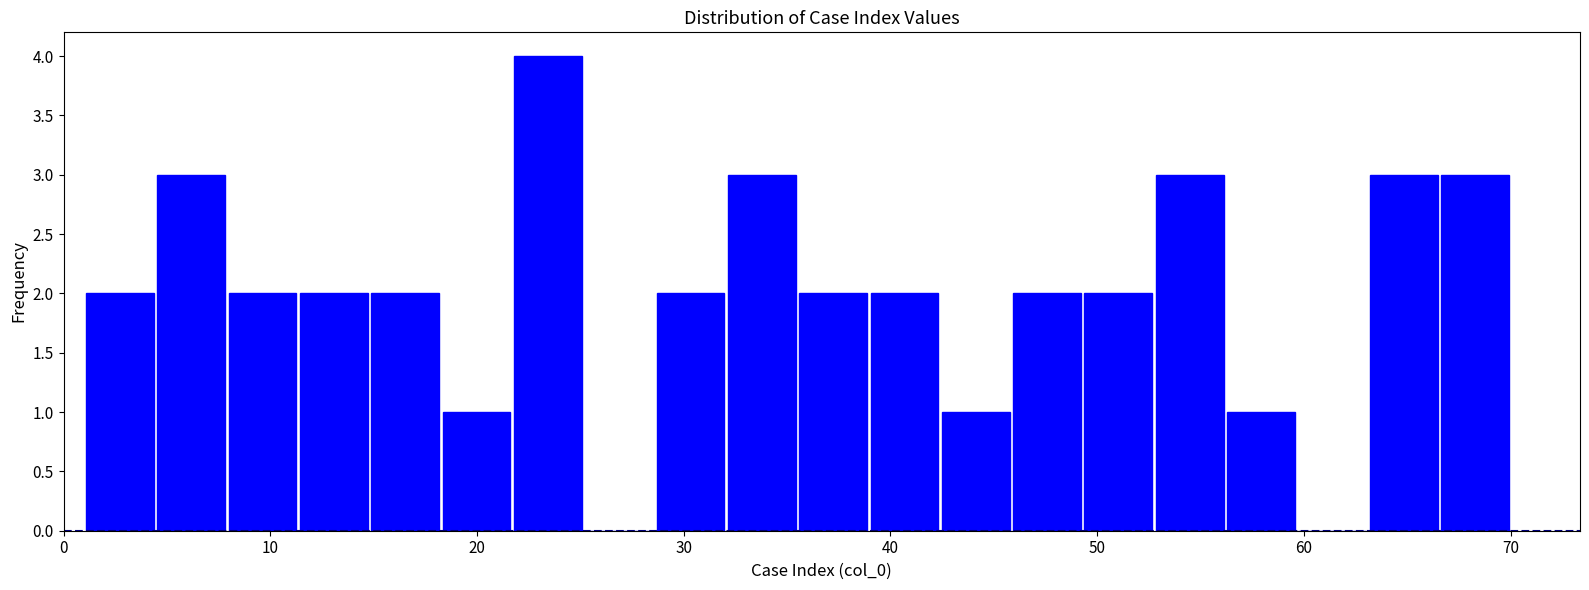

Read against the x-axis, roughly where is the centre of the tallest bar?

23